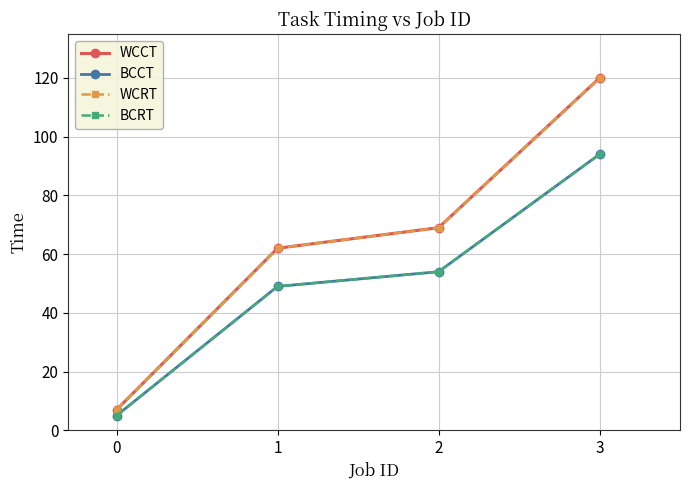

What is the maximum value shown in the chart?

120